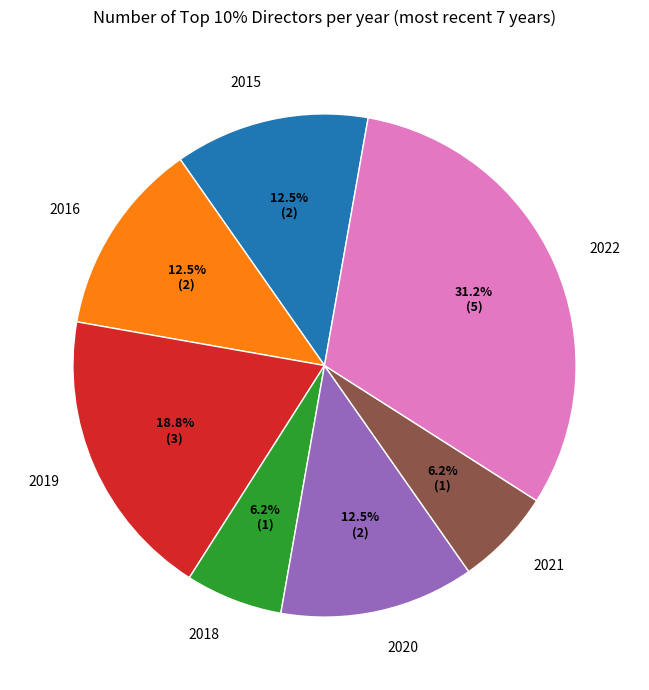

What portion of the pie excludes 2015?

87.5%